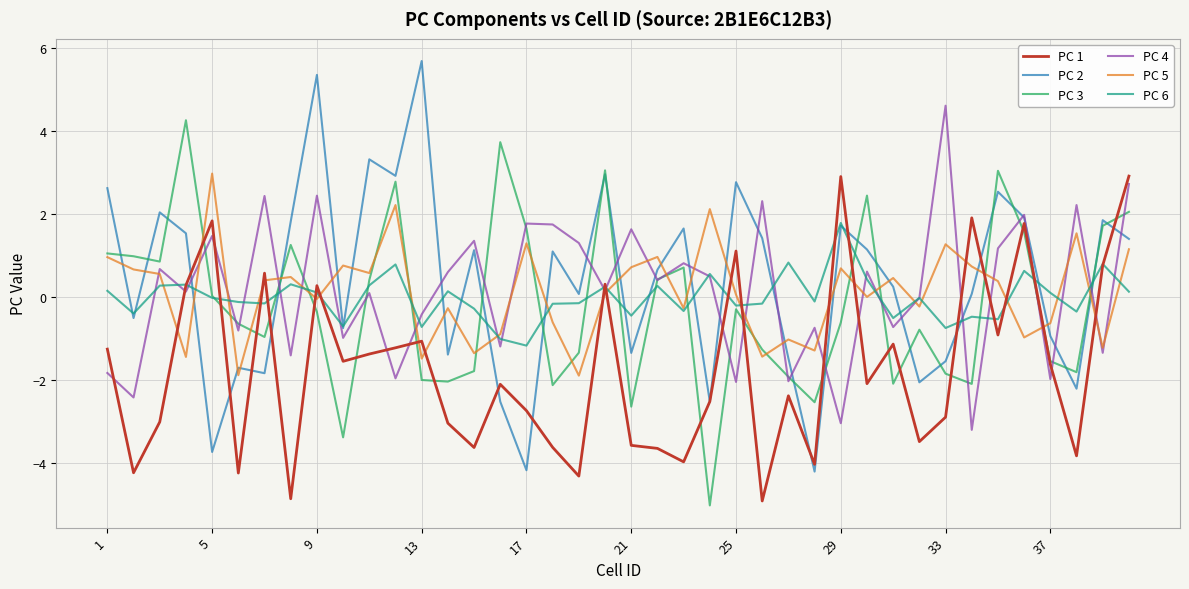

What is the maximum value for PC 6?

1.8